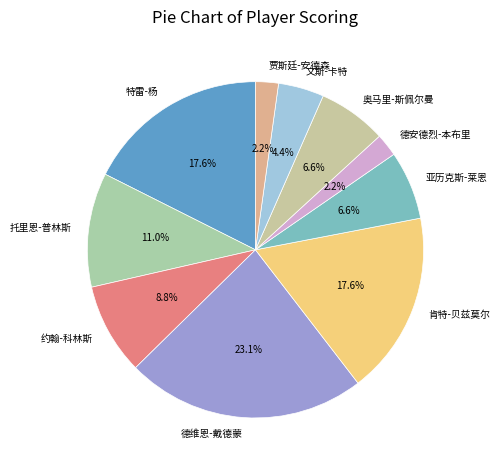

What is the largest slice in the pie chart?

德维恩-戴德蒙